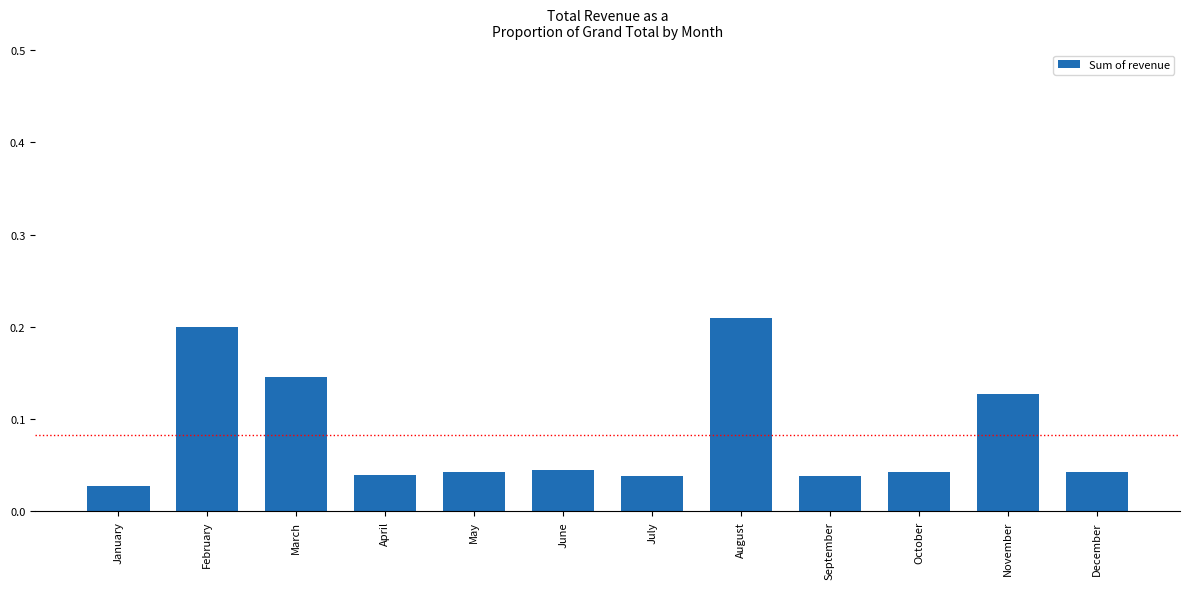

At which category does the chart reach its minimum across all series?

January